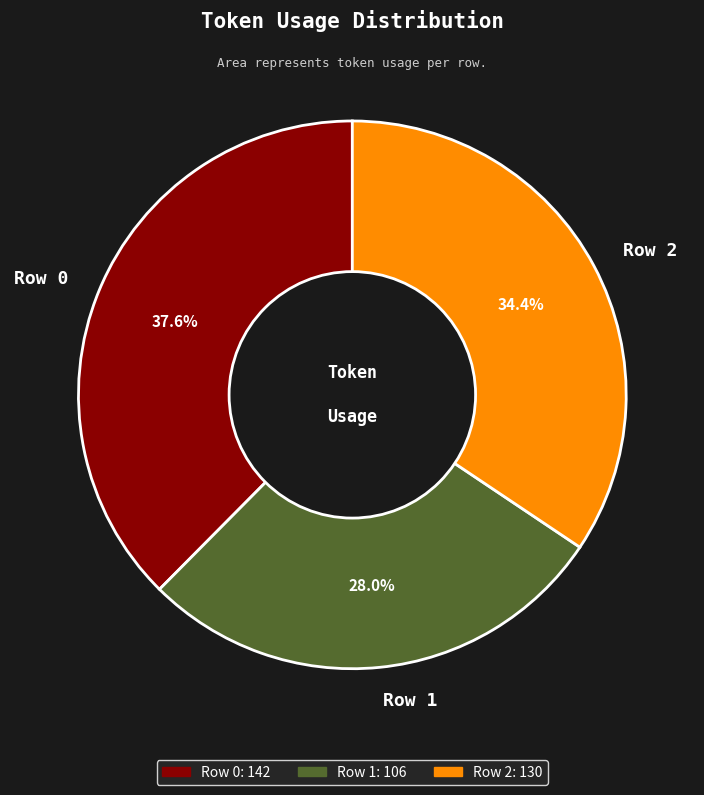

The Row 2 slice represents 34% of the pie. True or false?

True